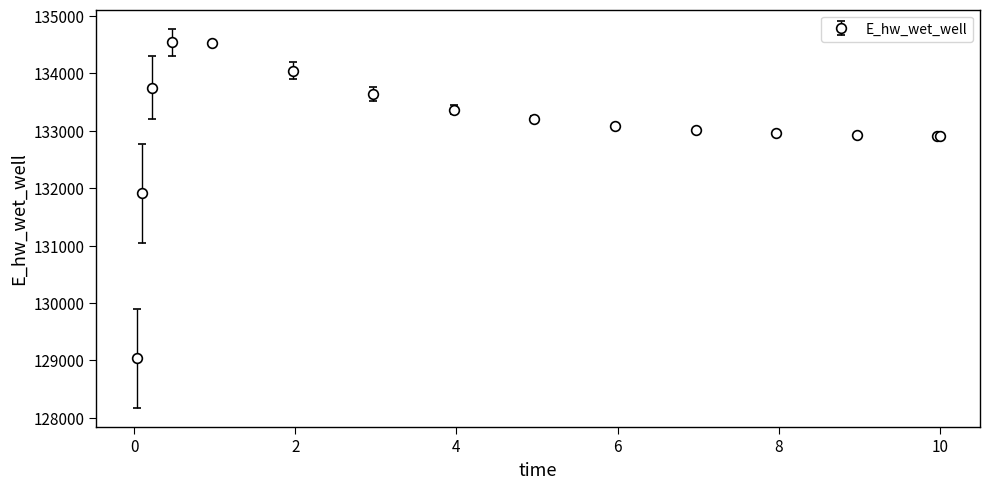

True or false: the data has more than 0 interior local peaks.

True